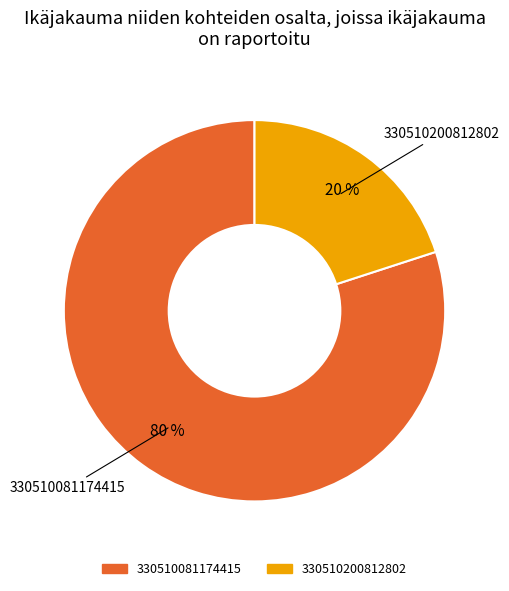

Does 330510200812802 account for over 50% of the chart?

No